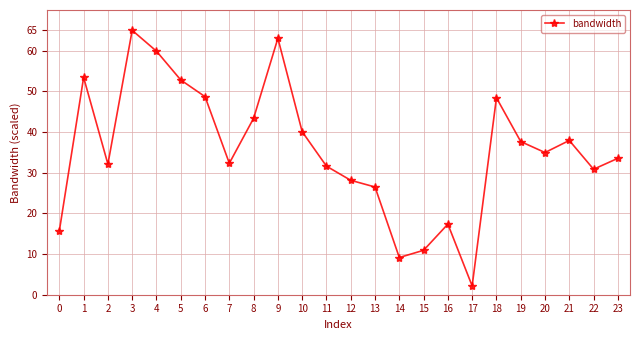

What value does the data have at 14?

9.1